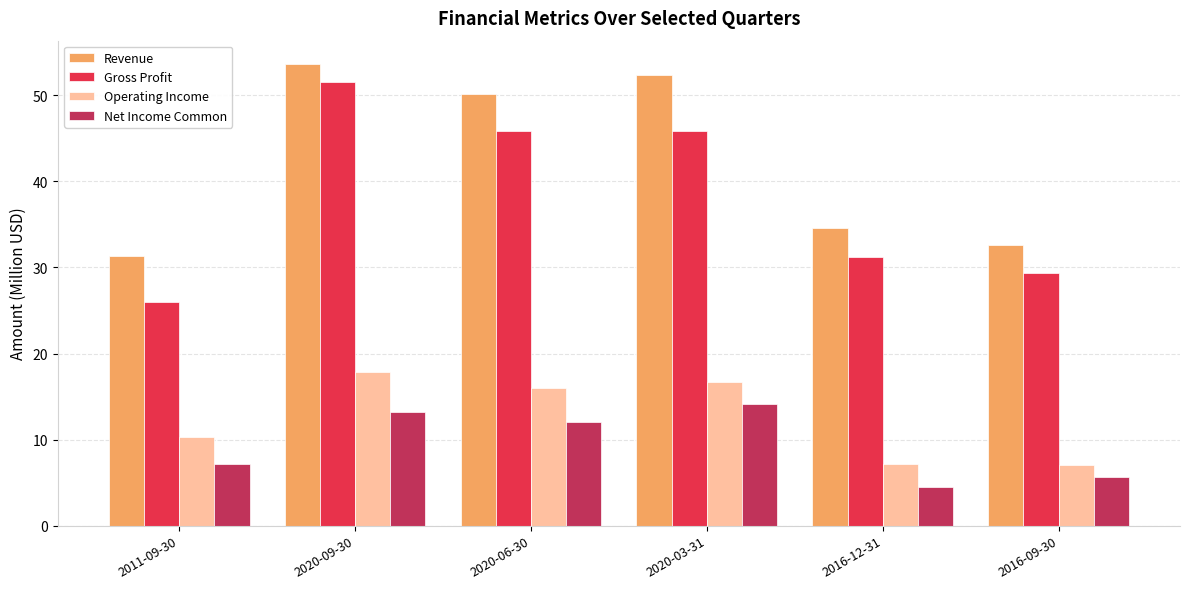

What is the sum of all Revenue values?

254.8